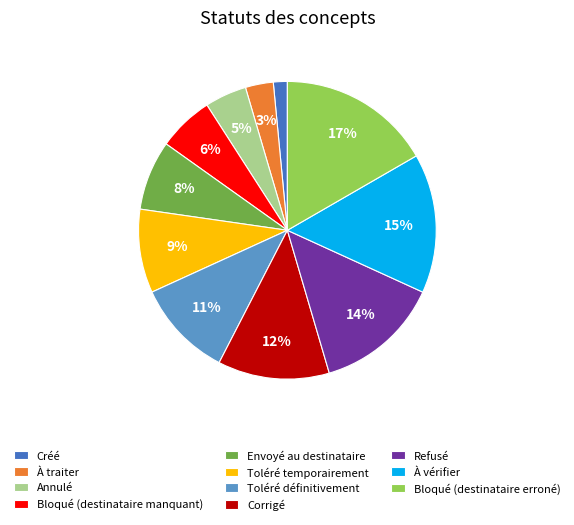

Between À traiter and Refusé, which is larger?

Refusé